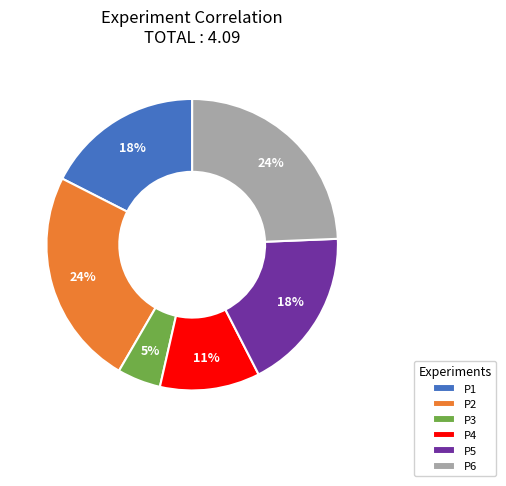

Between P3 and P1, which is larger?

P1